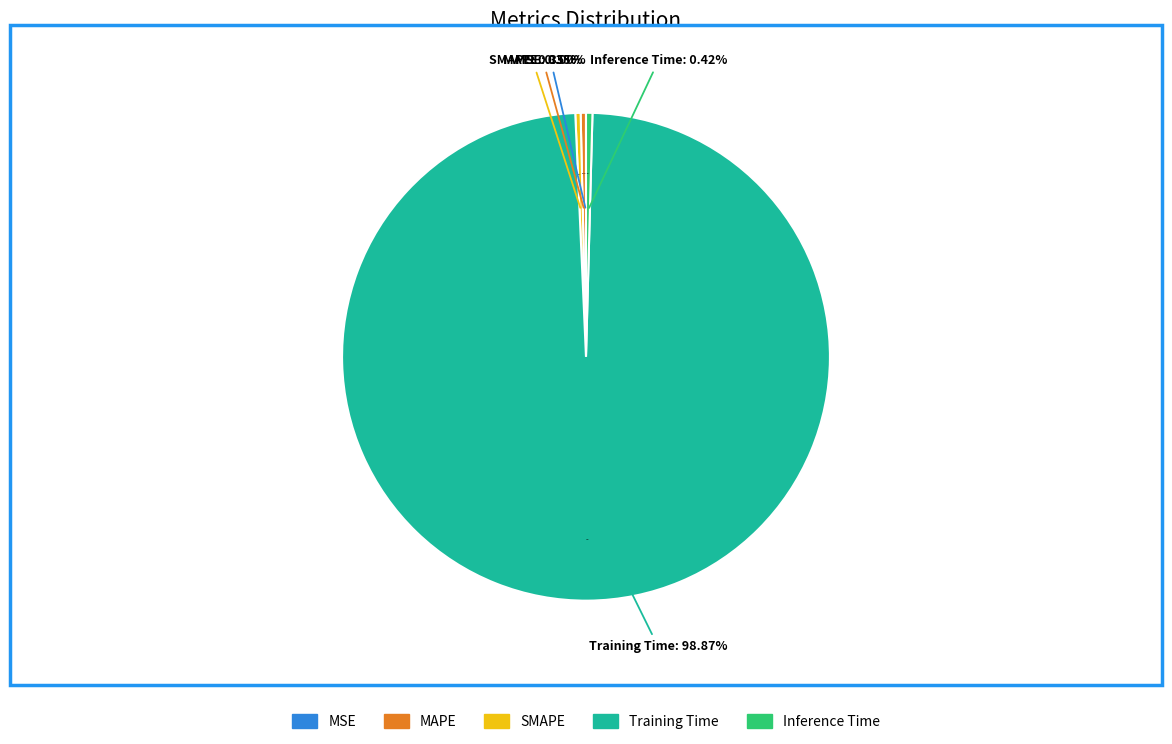

What is the smallest slice in the pie chart?

MSE